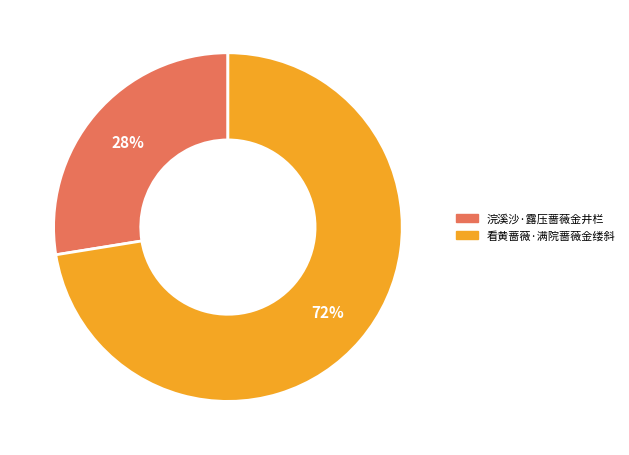

Approximately how many times larger is the value at 看黄蔷薇·满院蔷薇金缕斜 compared to 浣溪沙·露压蔷薇金井栏?

2.6